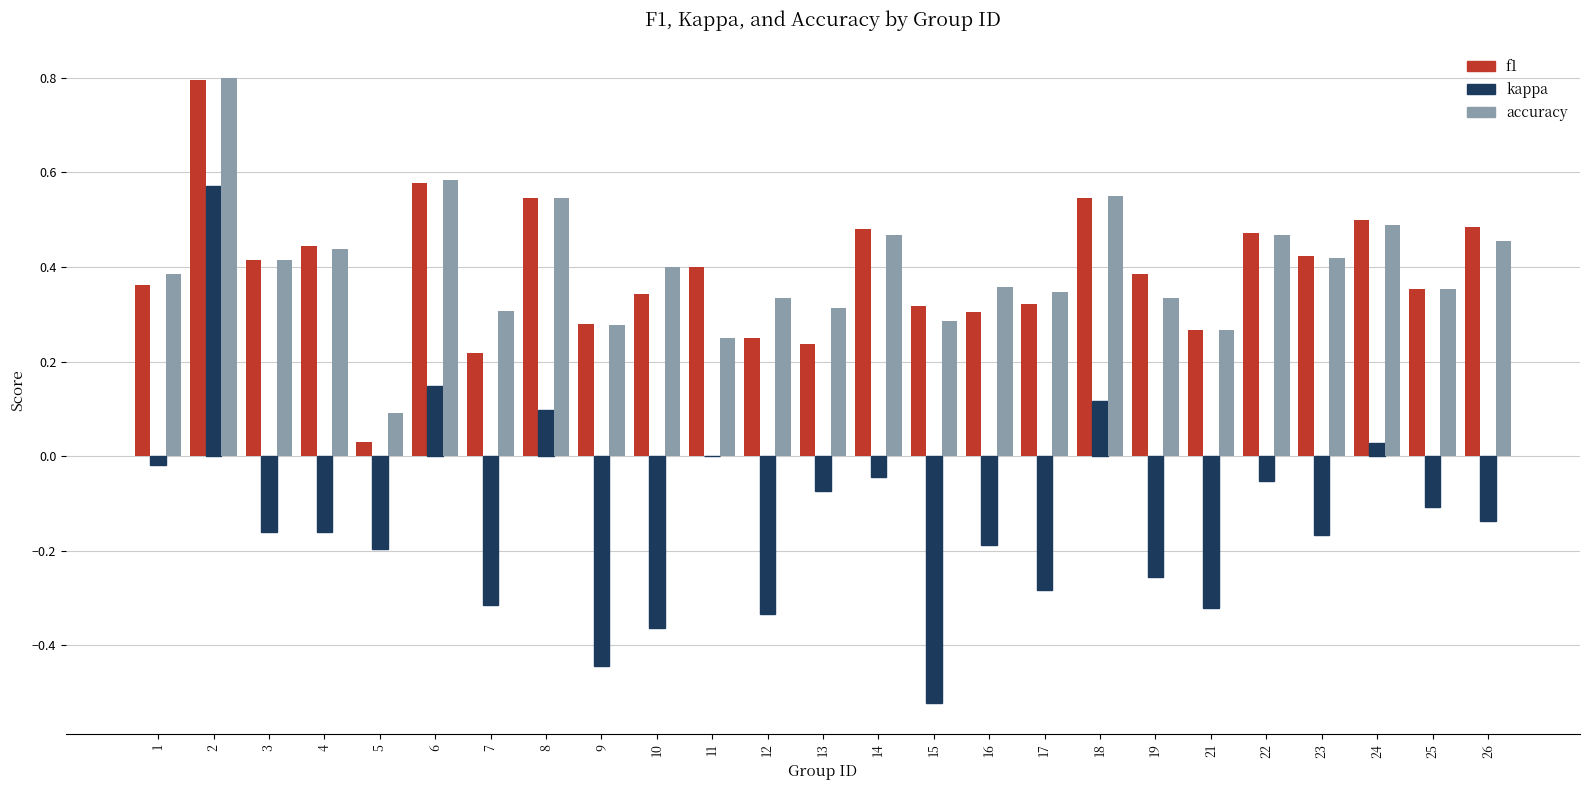

Which series changed the most between 6 and 10?

kappa